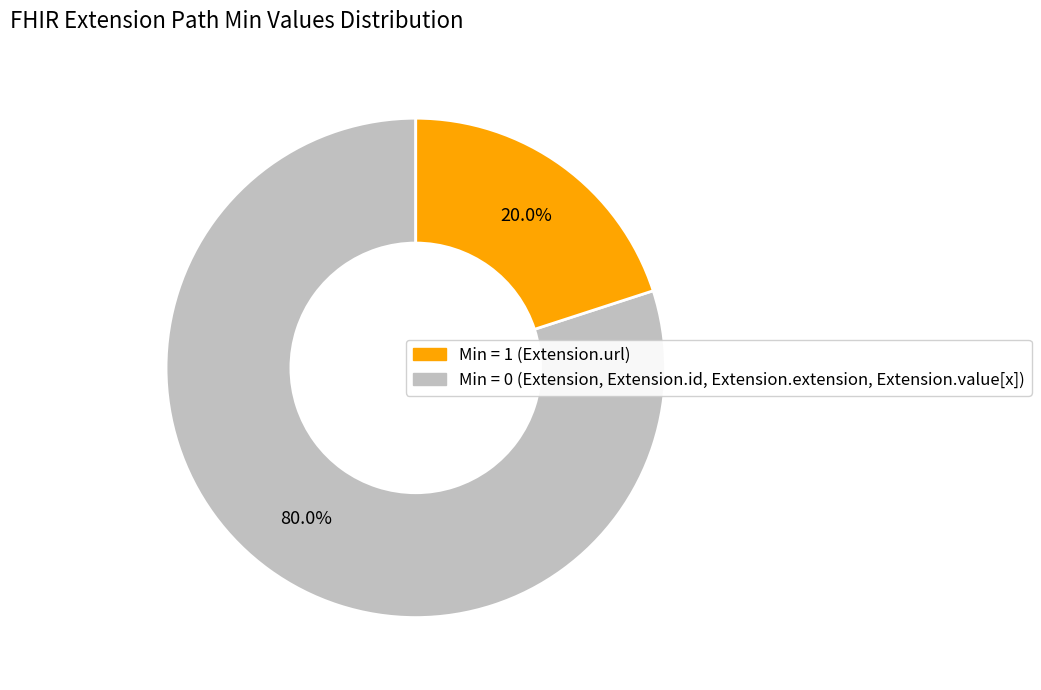

Count the number of slices in the pie.

2